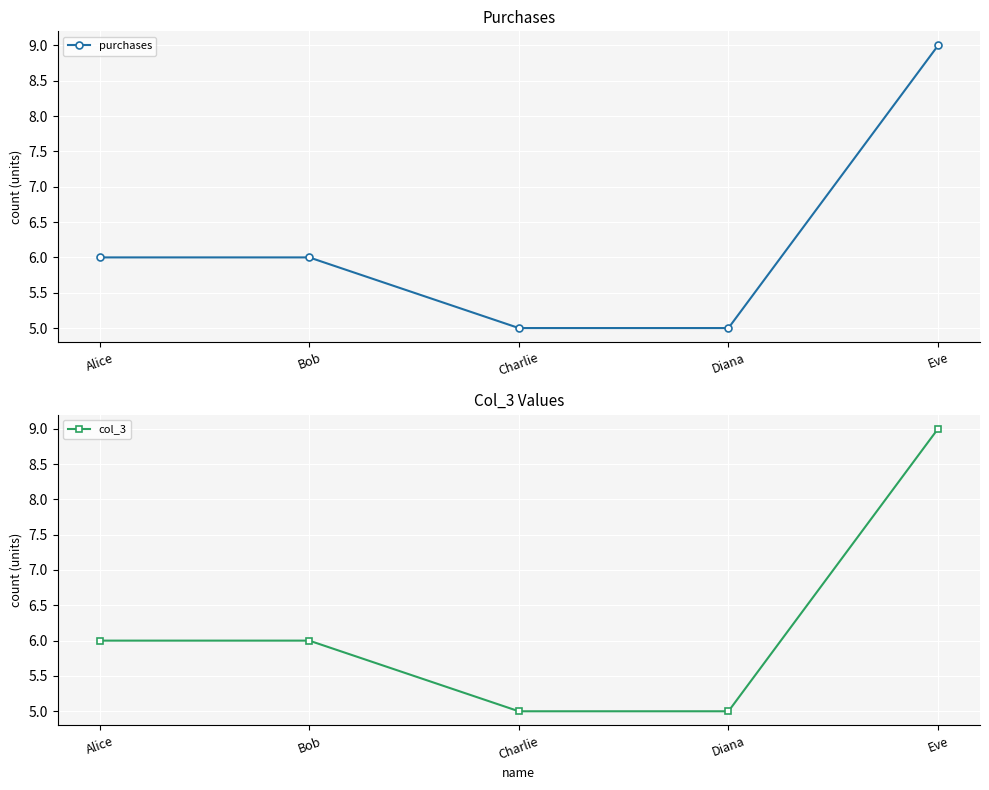

What is the value of the purchases point at the 3rd from the left?

5